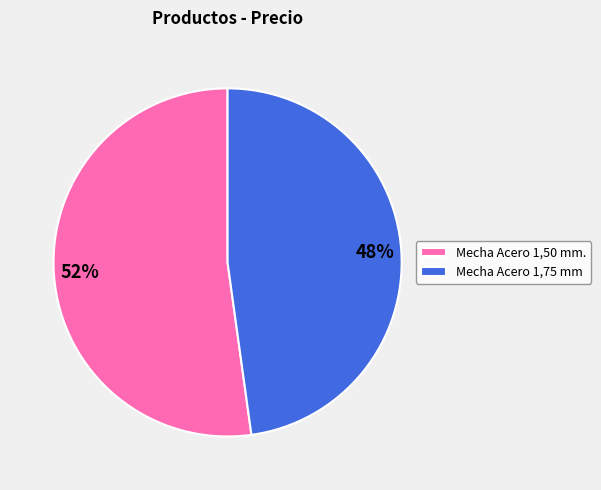

Is the sum of Mecha Acero 1,75 mm and Mecha Acero 1,50 mm. greater than half?

Yes